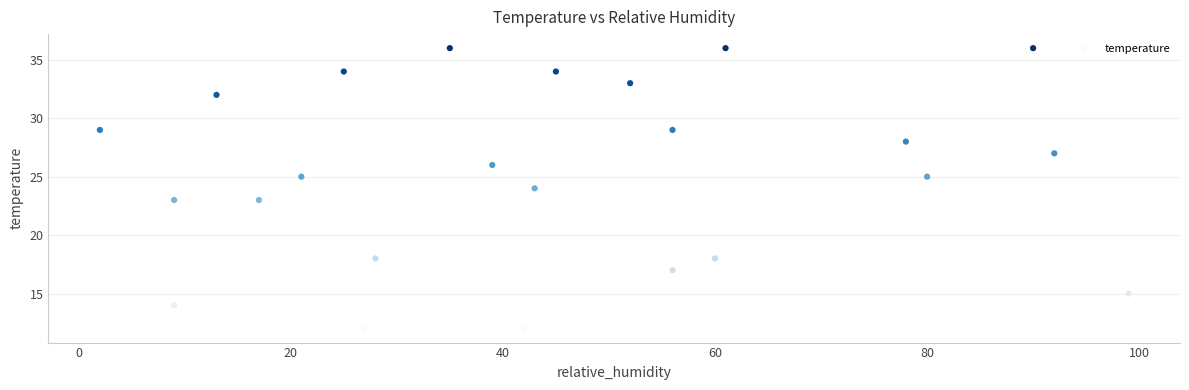

What is the range of X values (max minus min)?

97